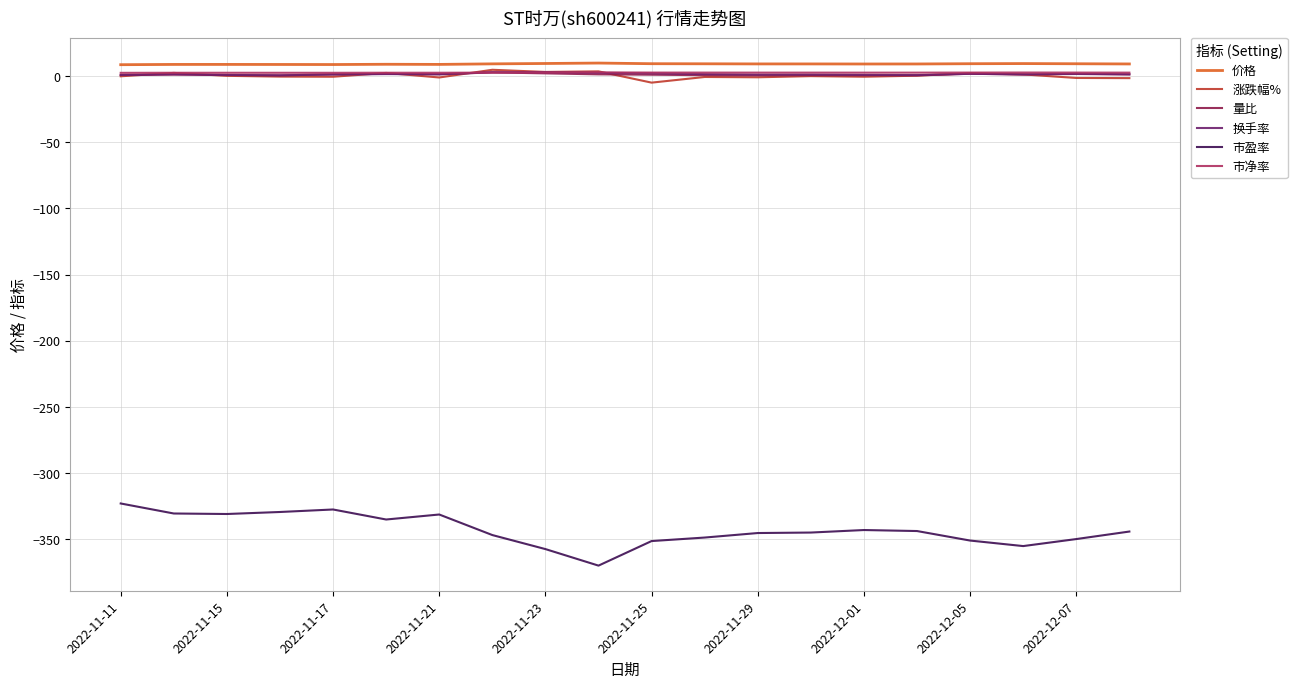

Which series has the widest spread of values?

市盈率